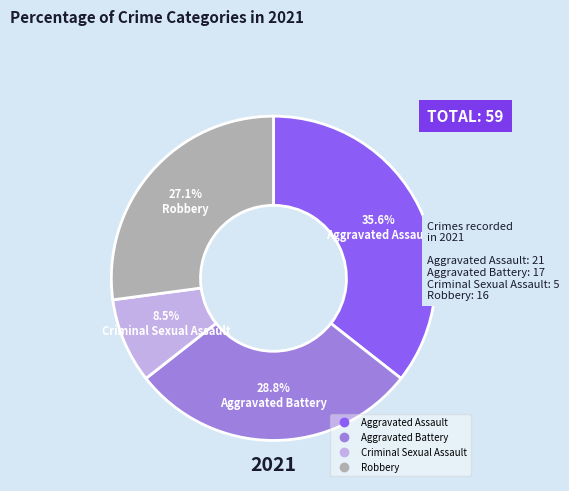

Combined, do Aggravated Battery and Criminal Sexual Assault account for over 50%?

No